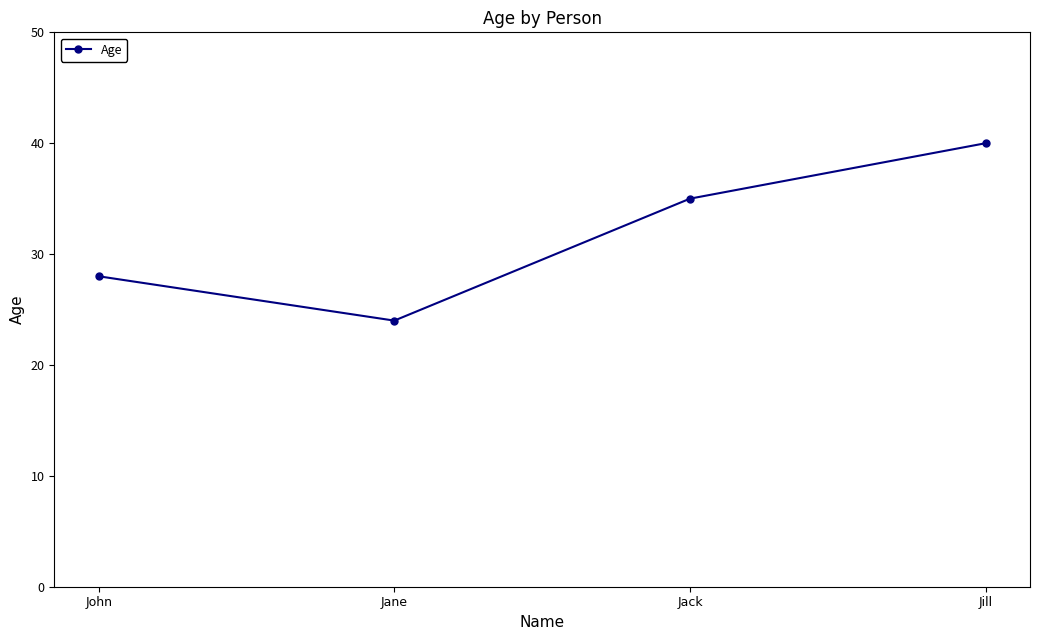

Where is the first local minimum?

Jane